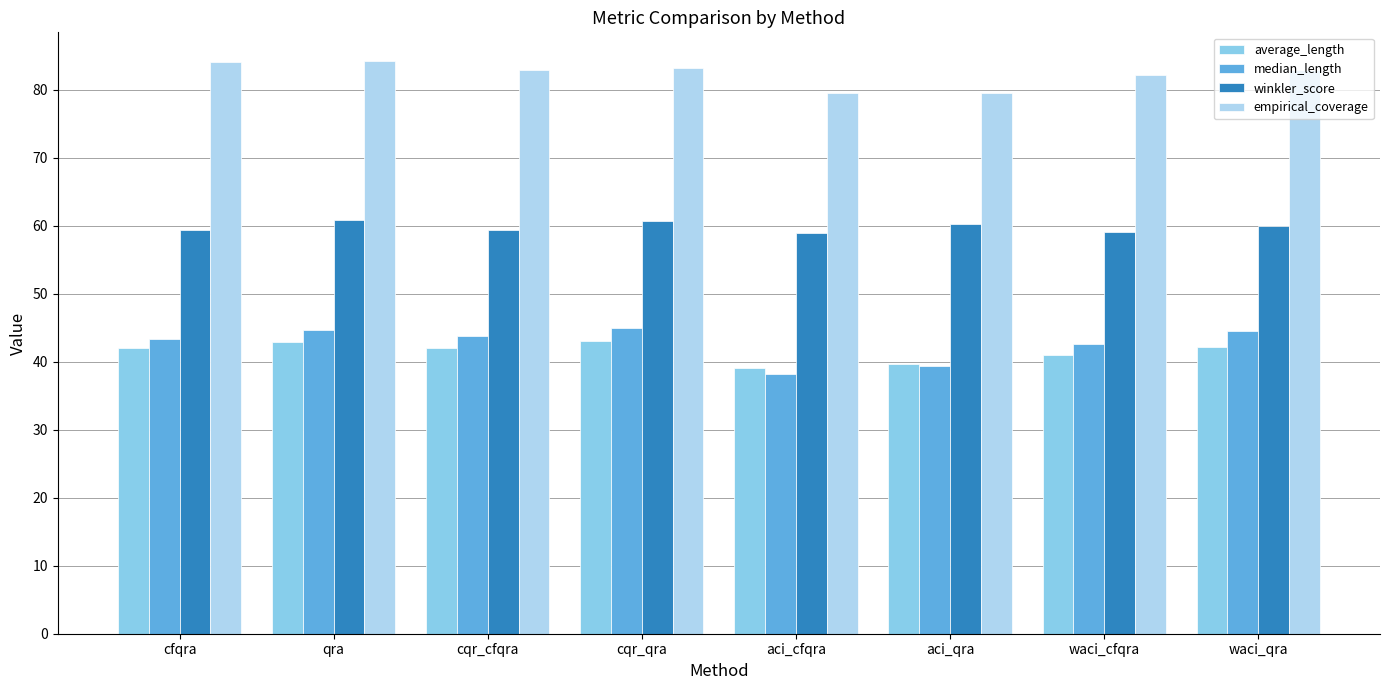

What is the spread (max minus min) of values at aci_qra?

40.2